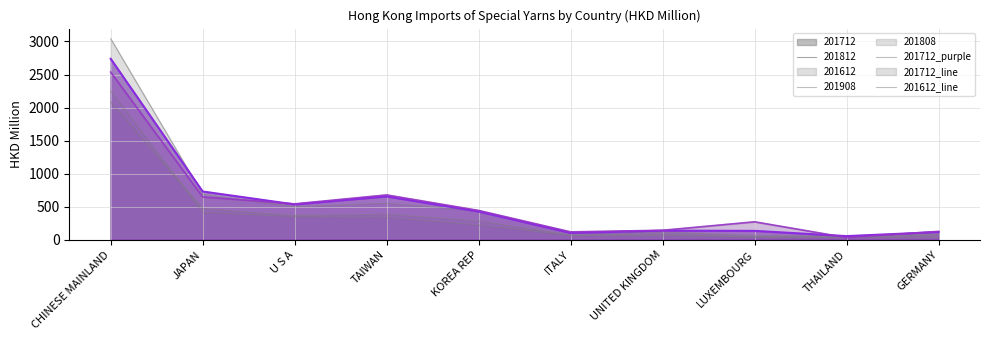

At how many categories does at least one series exceed 869?

1